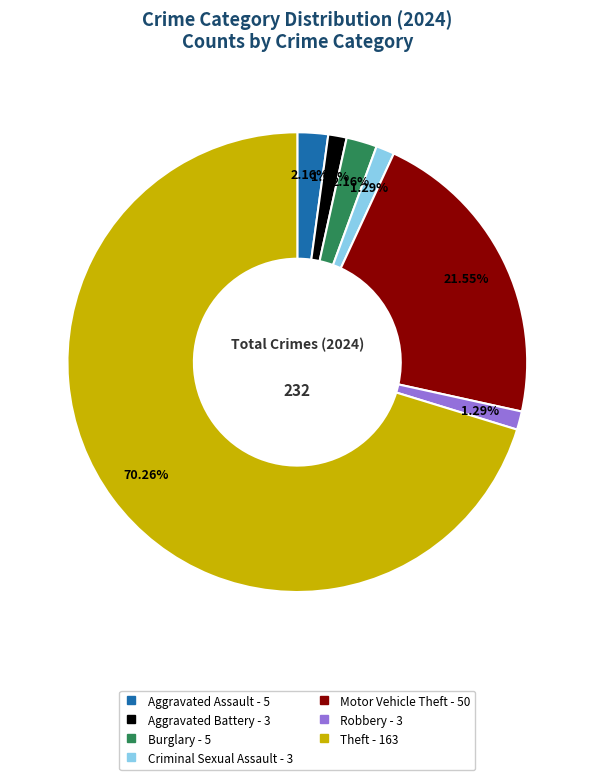

To the nearest percent, what percentage of the pie is Motor Vehicle Theft?

22%